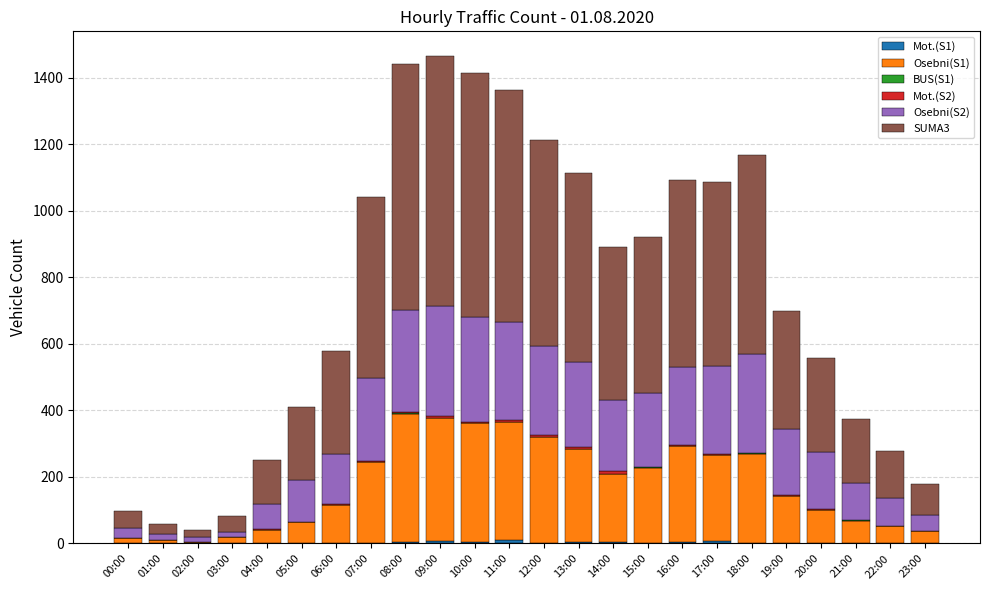

Does the chart contain stacked bars?

Yes